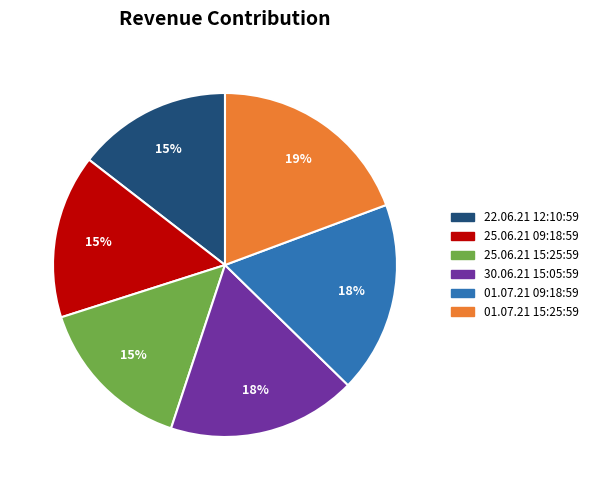

Do 01.07.21 15:25:59 and 25.06.21 09:18:59 together represent more than half of the pie?

No